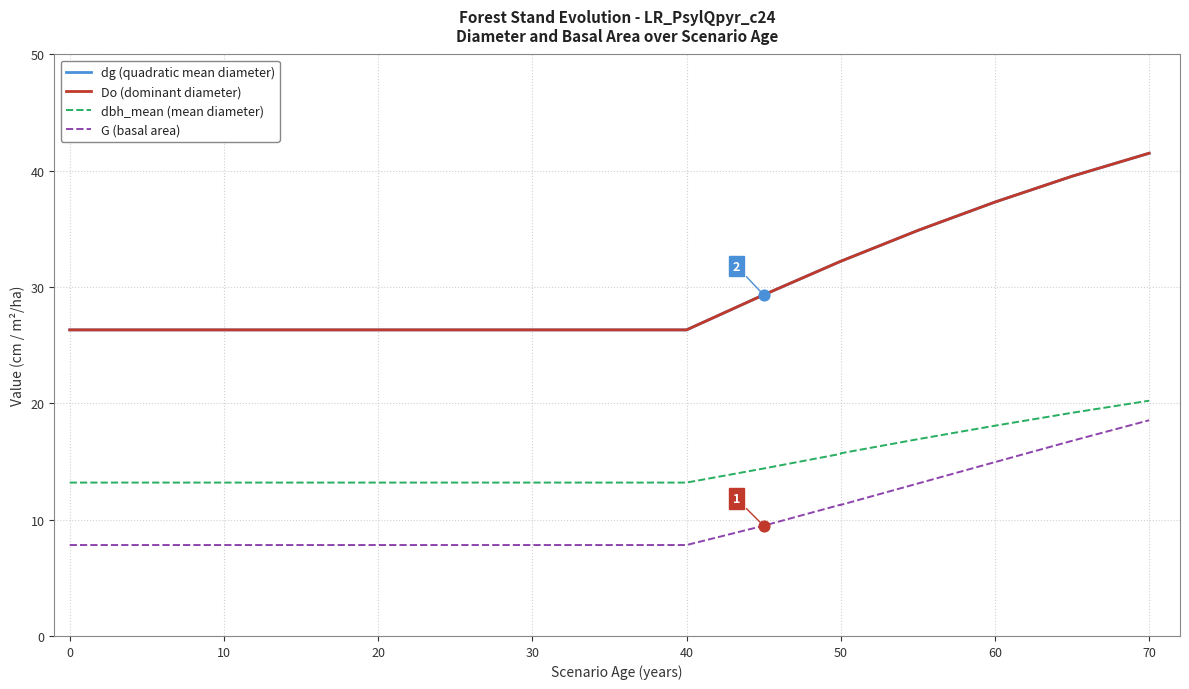

Which series has the largest total across all categories?

dg (quadratic mean diameter)